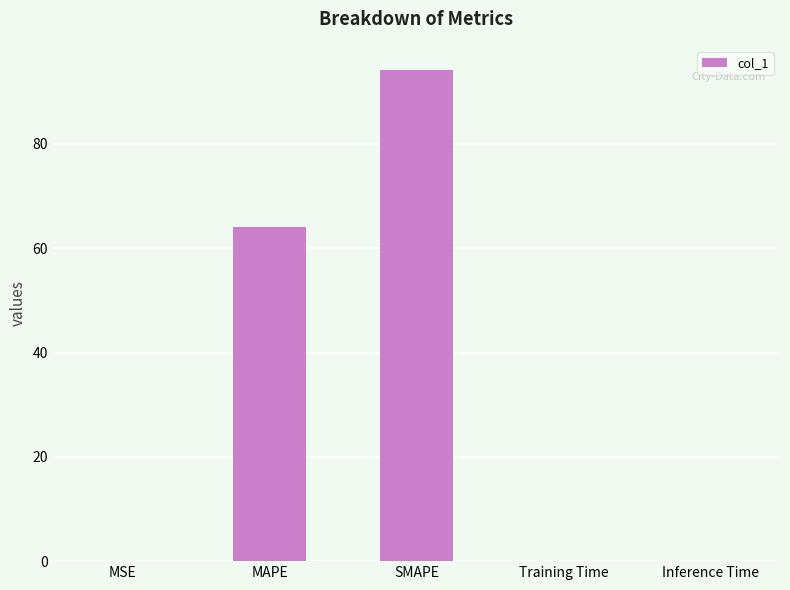

Which has a higher value, Inference Time or SMAPE?

SMAPE